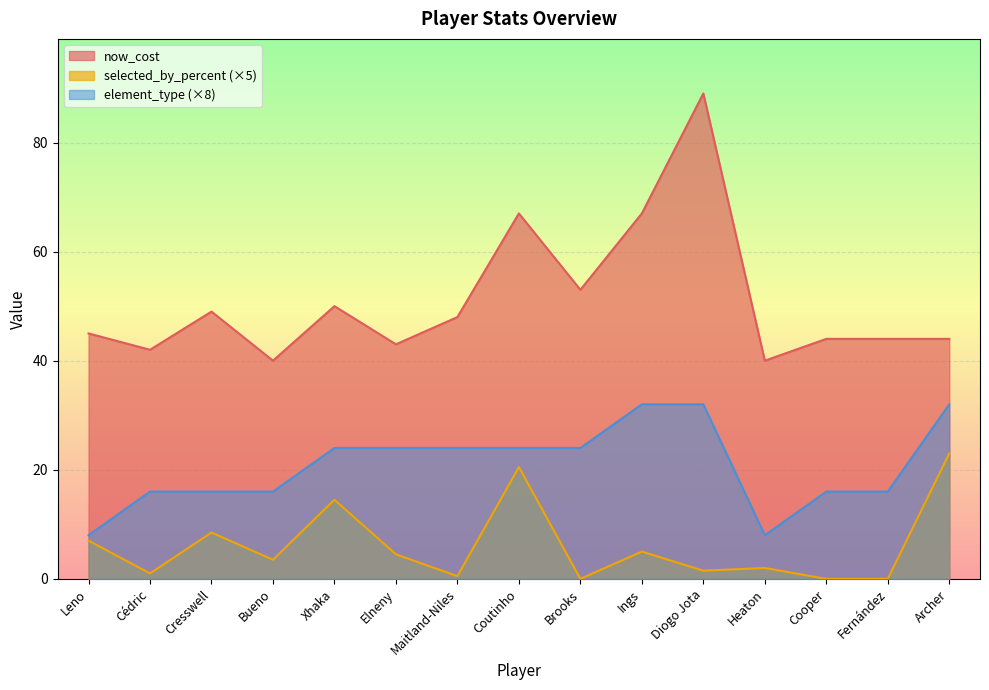

What is the difference between the now_cost values at Xhaka and Heaton?

10.0